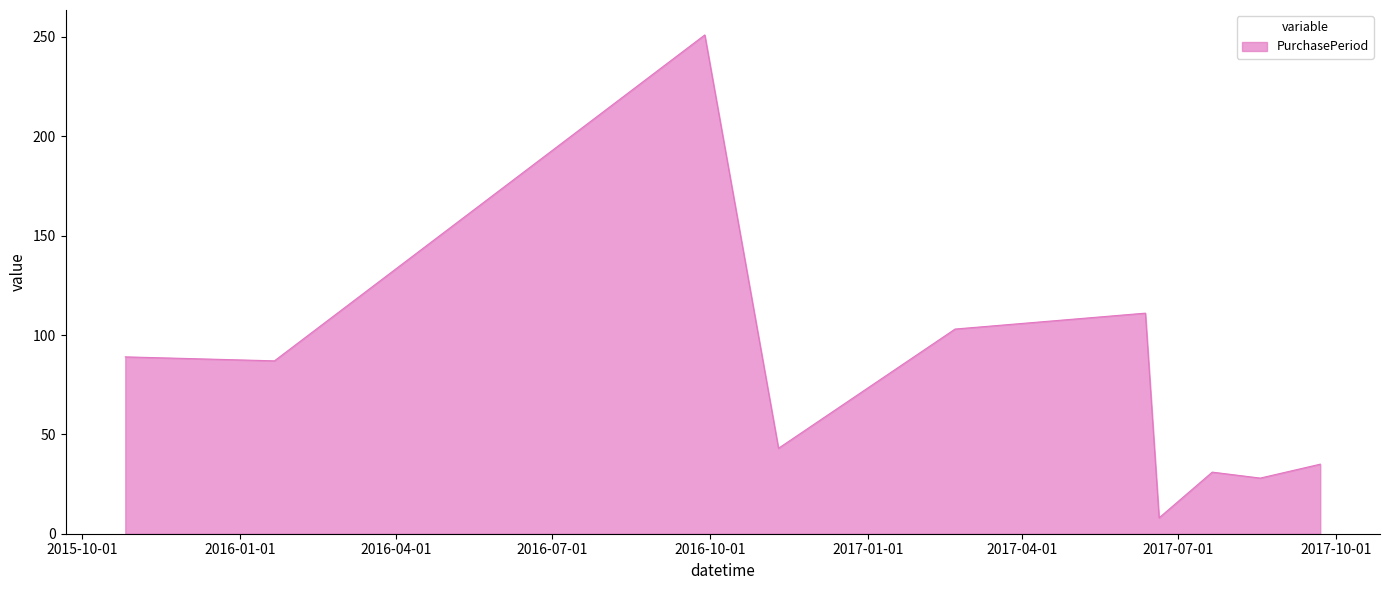

What is the greatest value displayed?

251